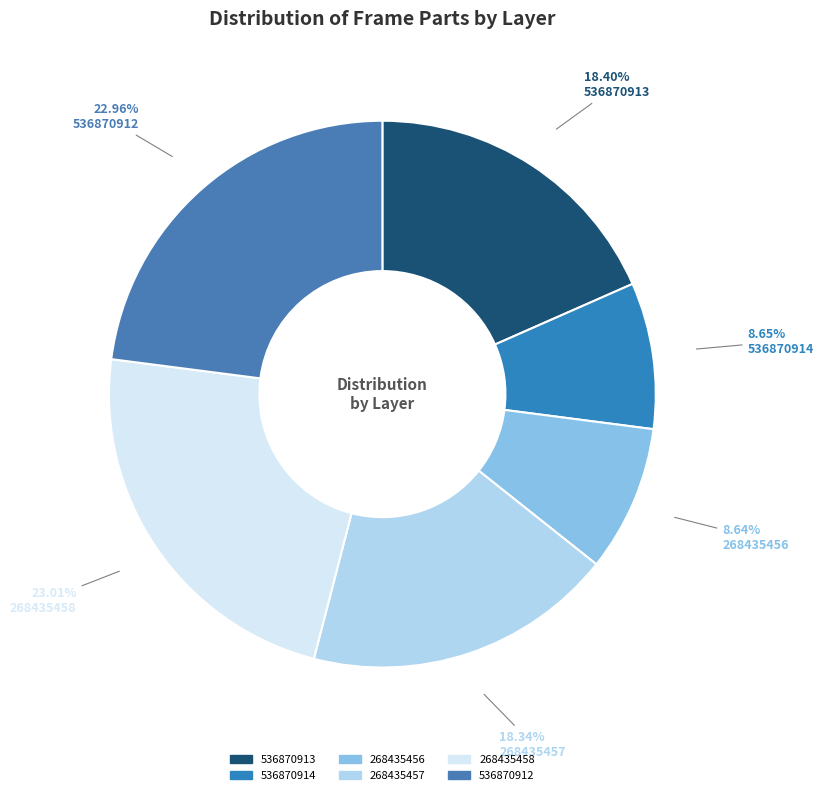

What portion of the pie excludes 536870914?

91.3%